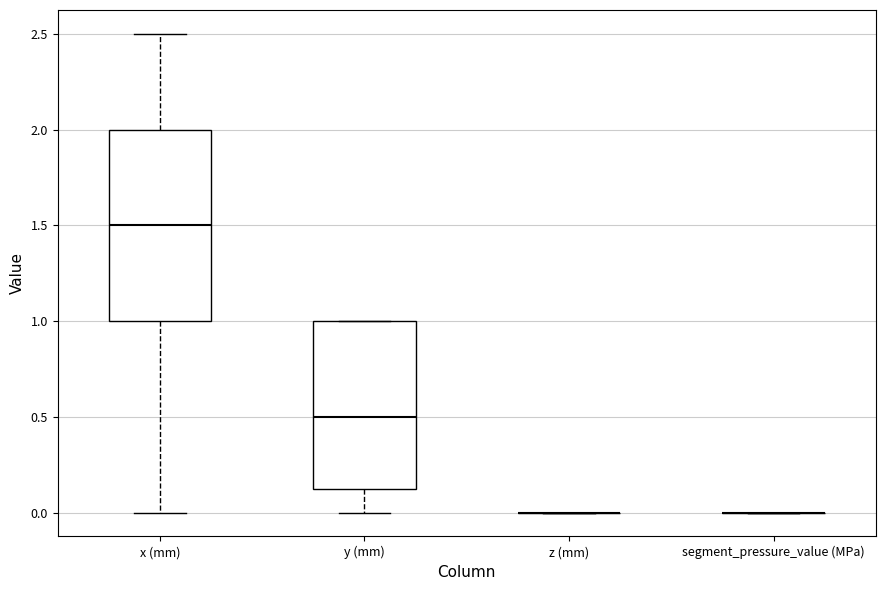

Comparing the boxes themselves (not the whiskers), which one is the tallest?

x (mm)